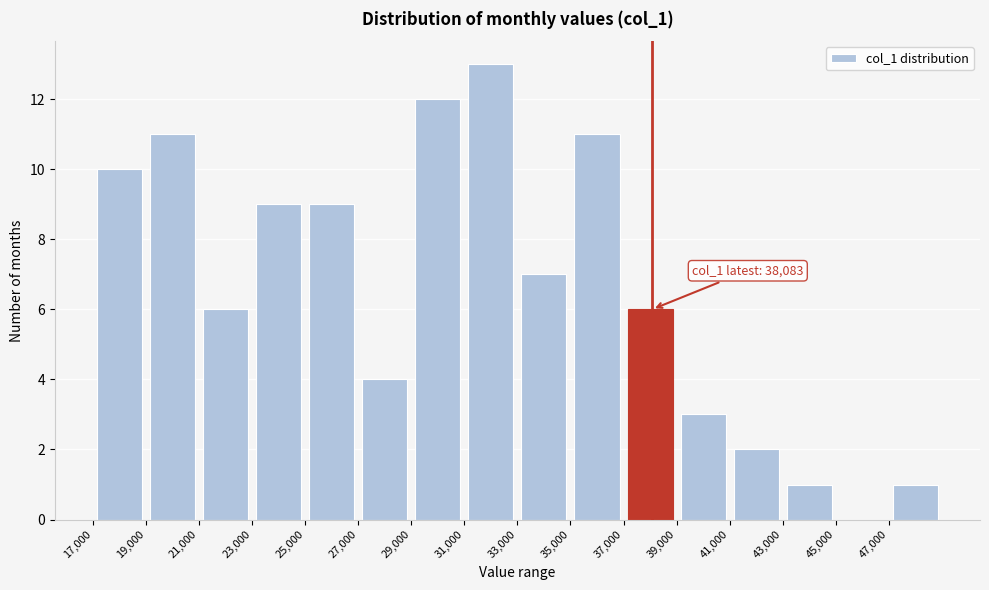

Over which range of the x-axis is the bar tallest?

31000 to 33000